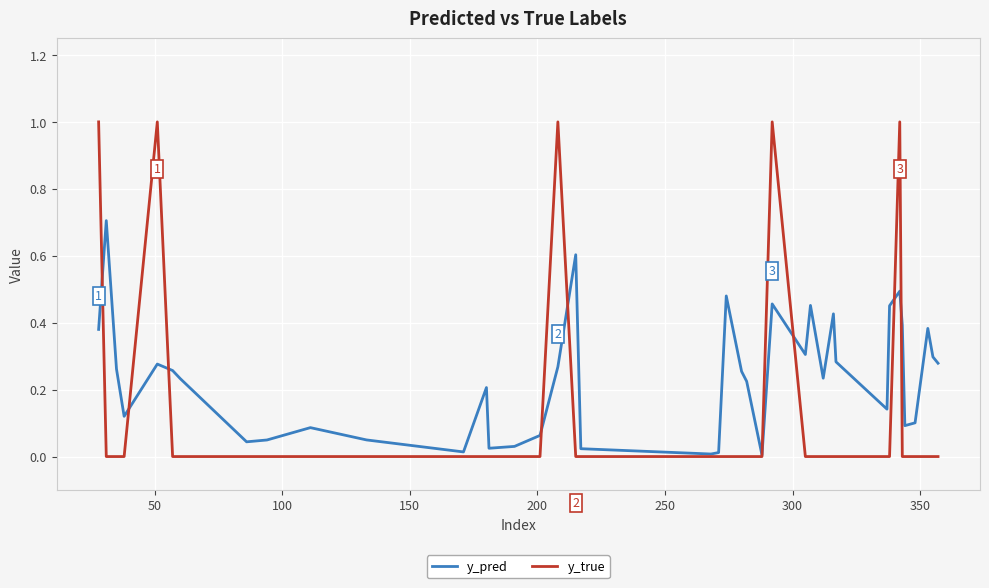

How many lines are shown in the chart?

2